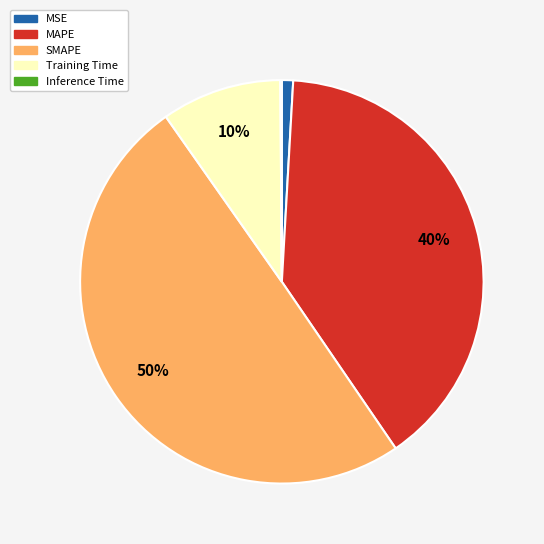

To the nearest percent, what percentage of the pie is MSE?

1%